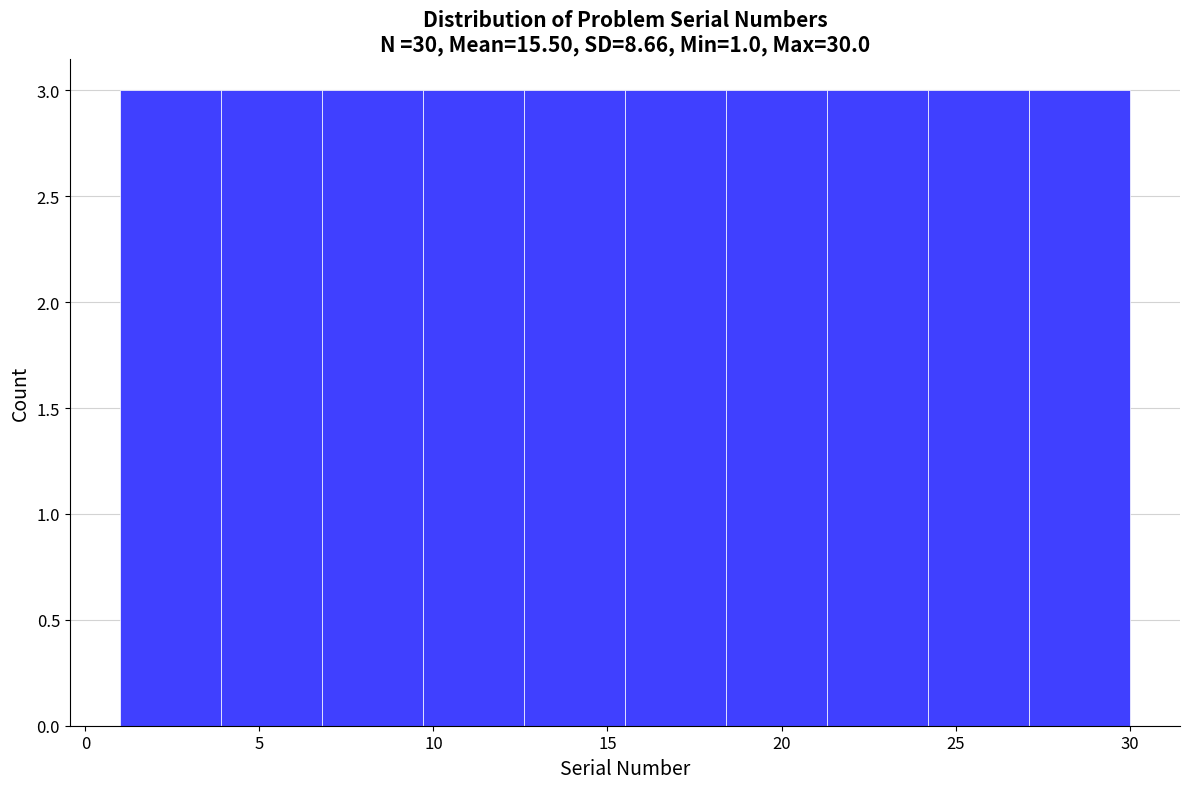

What is the height of the bar covering 3.9 to 6.8 on the x-axis? Neither the bar edges nor the heights are printed on the chart, so give them approximately, as read against the axes.

3